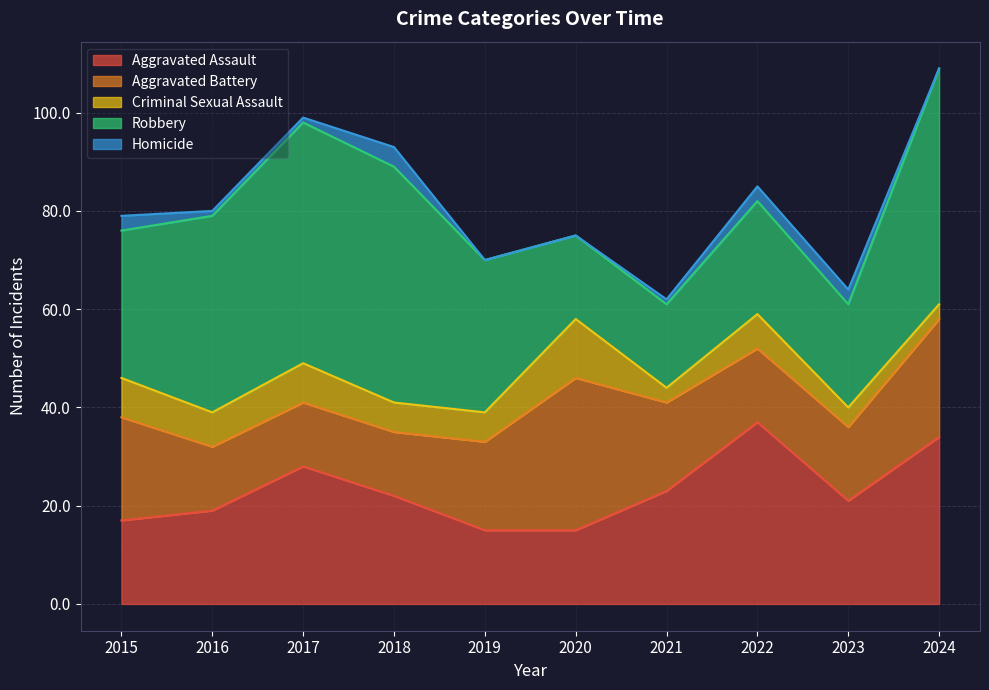

True or false: Criminal Sexual Assault and Aggravated Assault cross at least once.

False